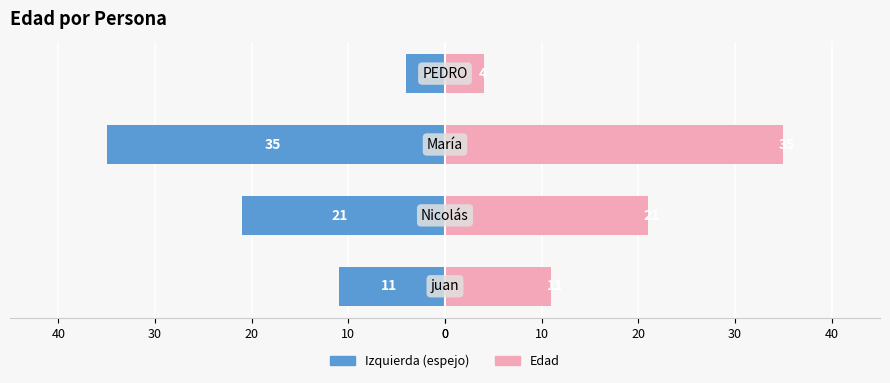

What is the greatest value displayed?

35